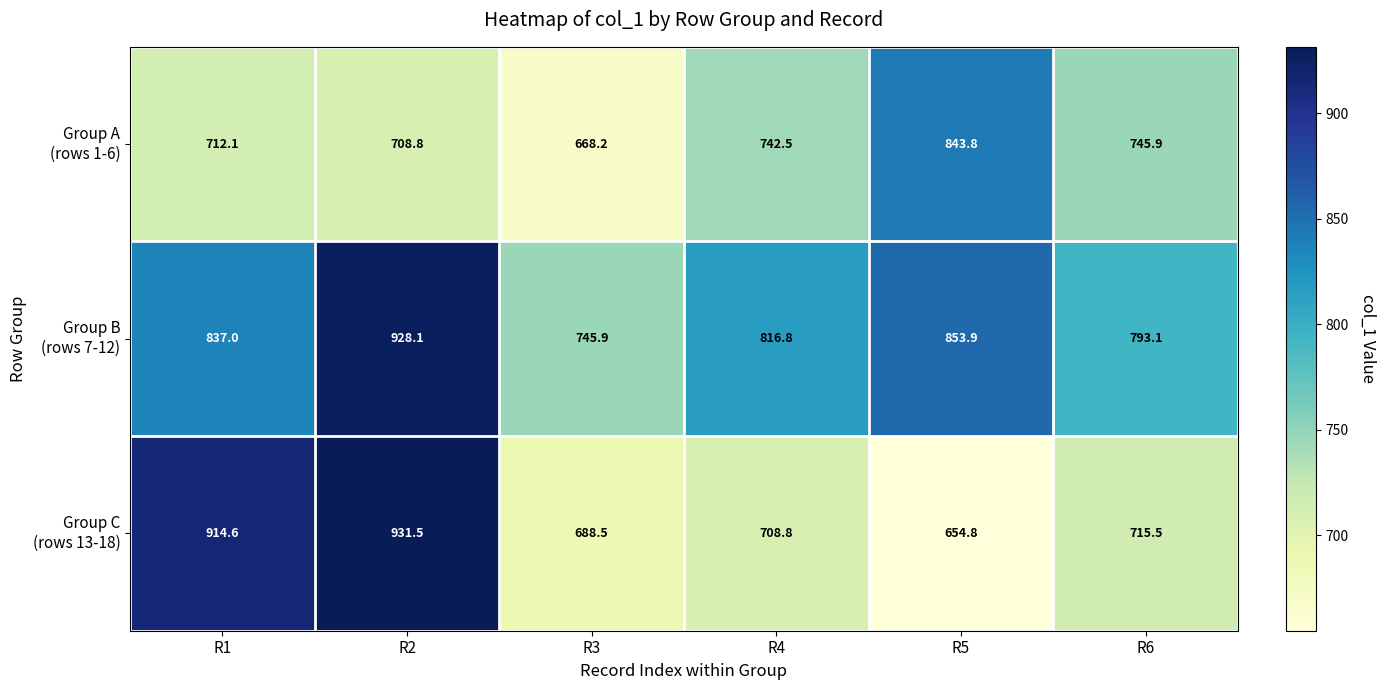

At which category is the sum across all series the highest?

R2